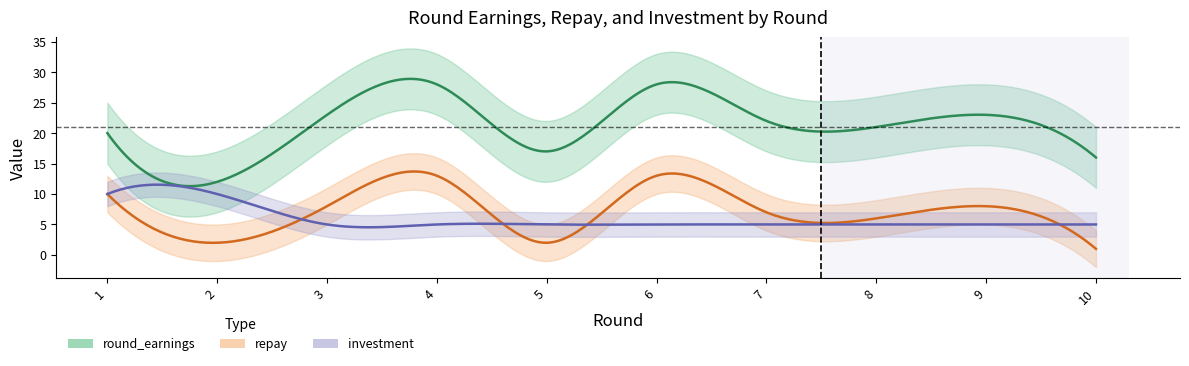

The value of repay at 6 is 23. True or false?

False